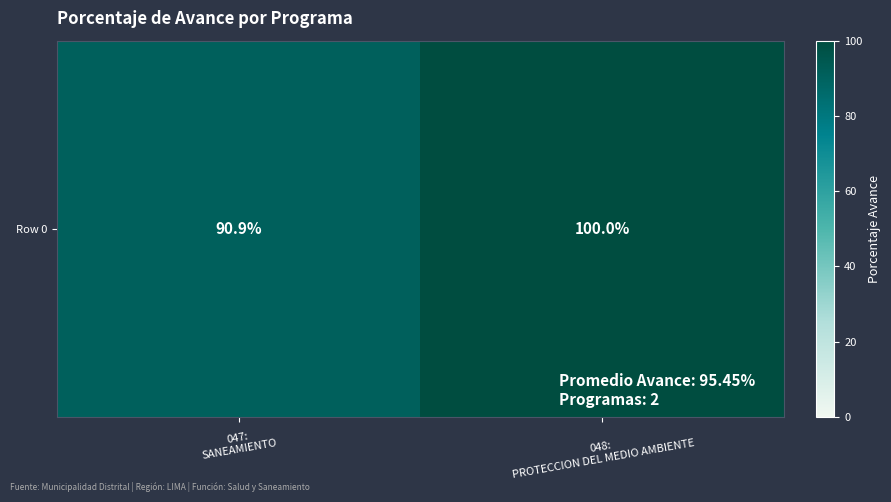

Rank the categories by value from lowest to highest.

047:
SANEAMIENTO, 048:
PROTECCION DEL MEDIO AMBIENTE